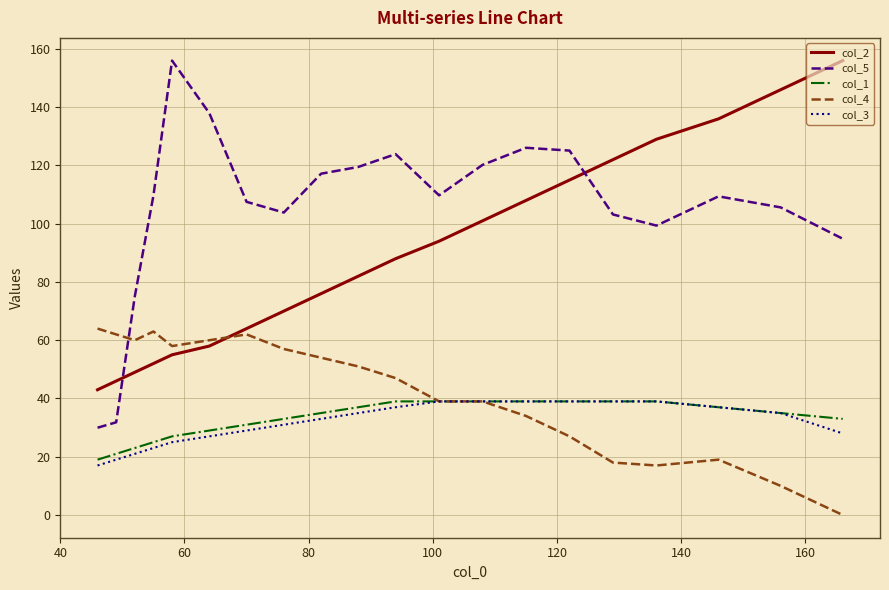

True or false: col_5 and col_1 cross at least once.

False